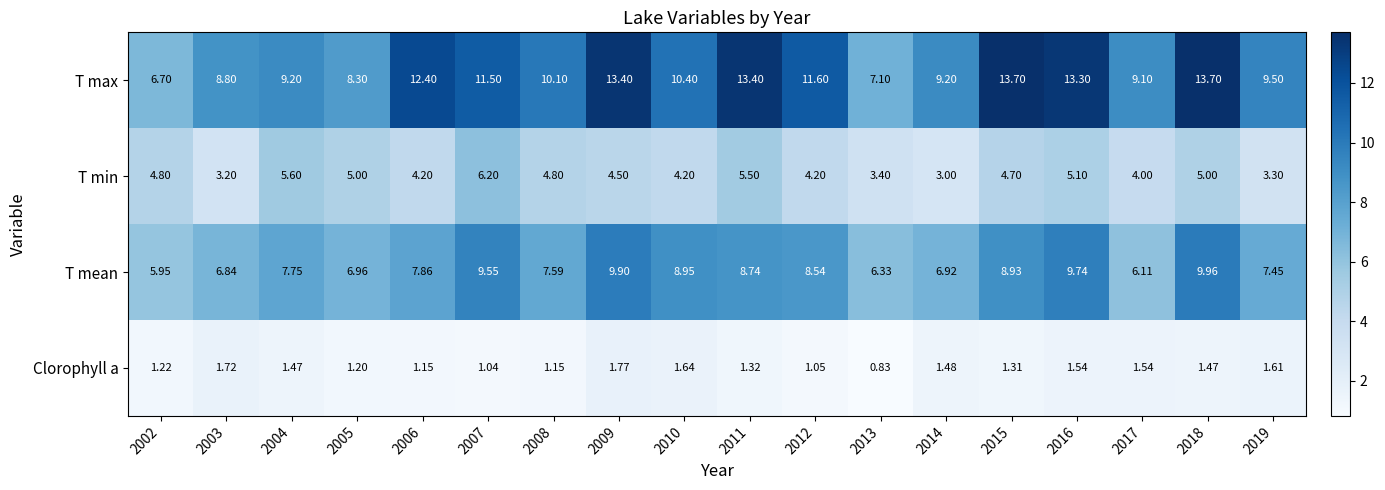

Rank the series by their maximum value, from lowest to highest.

Clorophyll a, T min, T mean, T max